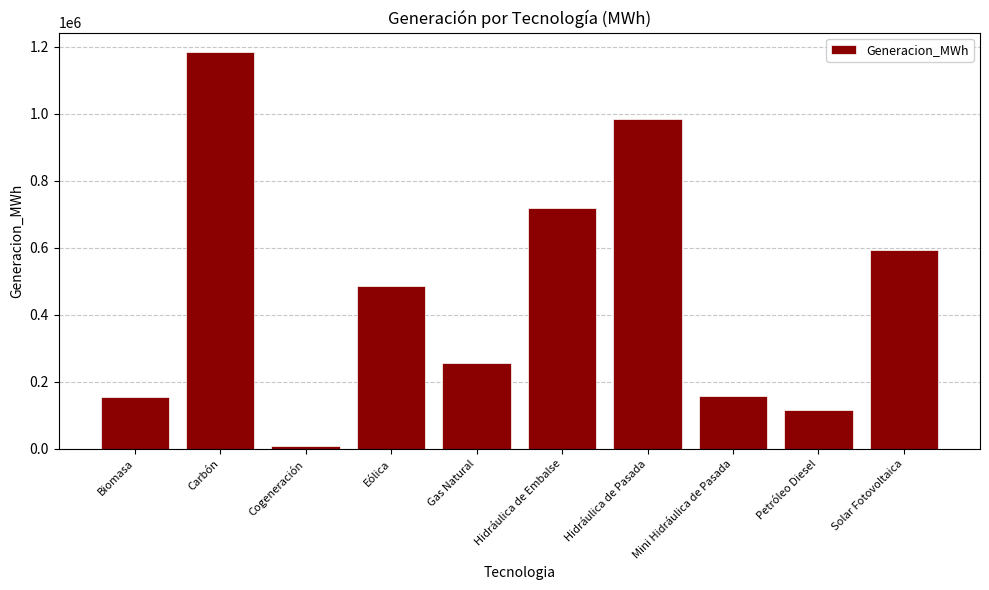

What is the change in value from Biomasa to Gas Natural?

+101495.2